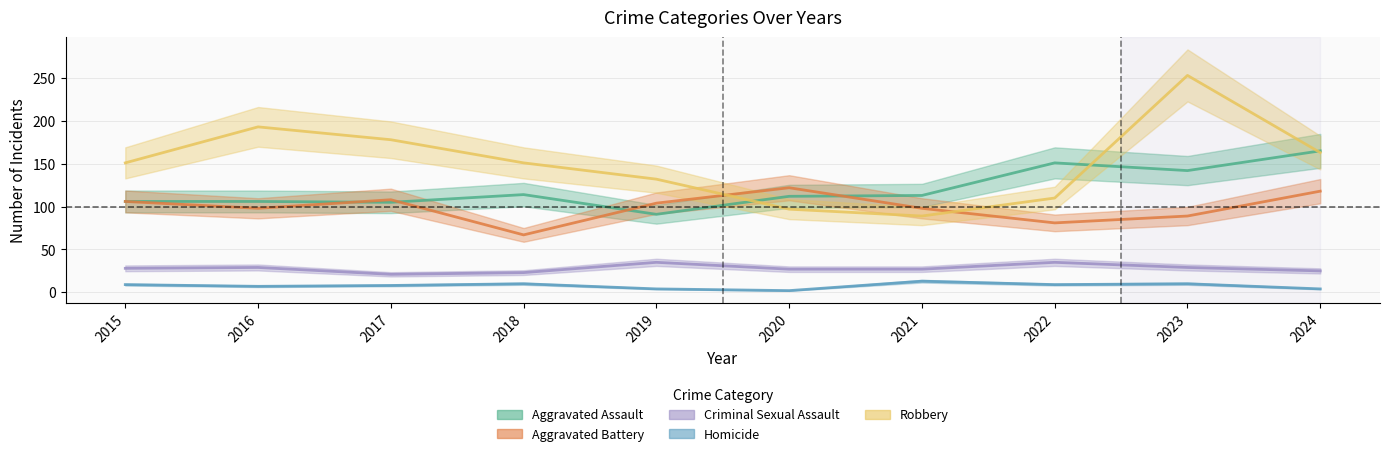

Which series has the largest total across all categories?

Robbery